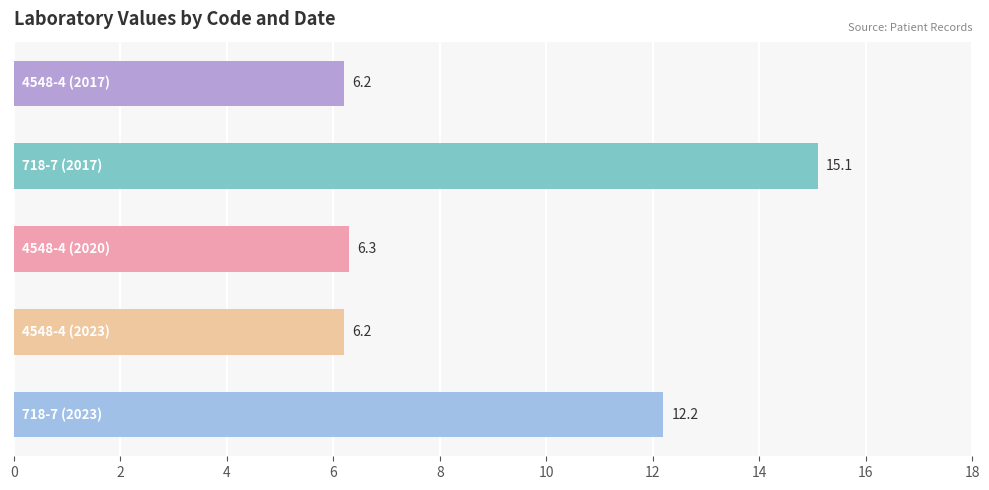

What is the difference between the maximum and minimum values?

8.9